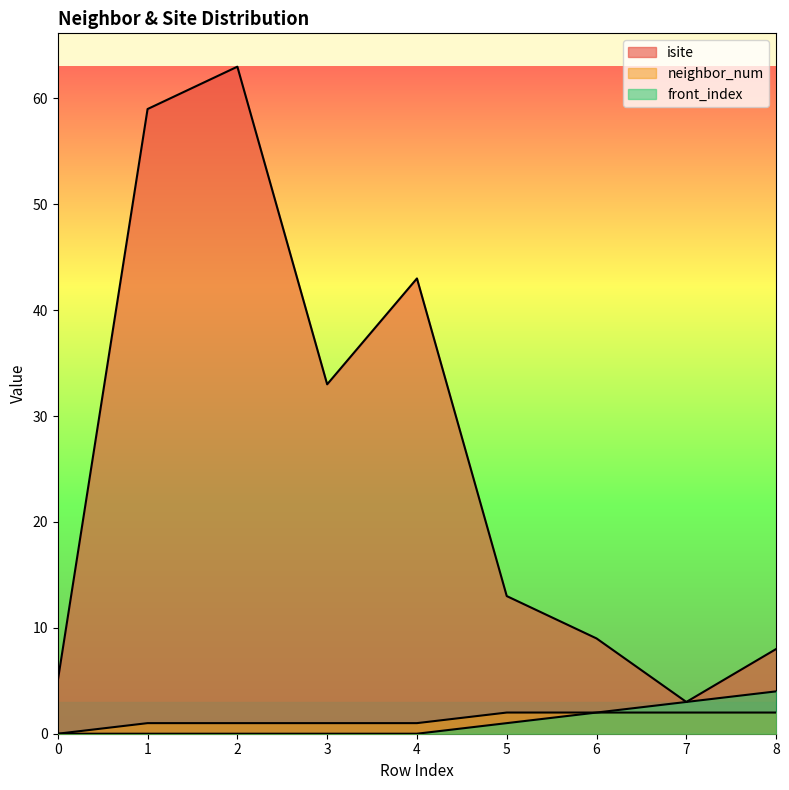

What is the average value of the neighbor_num series?

1